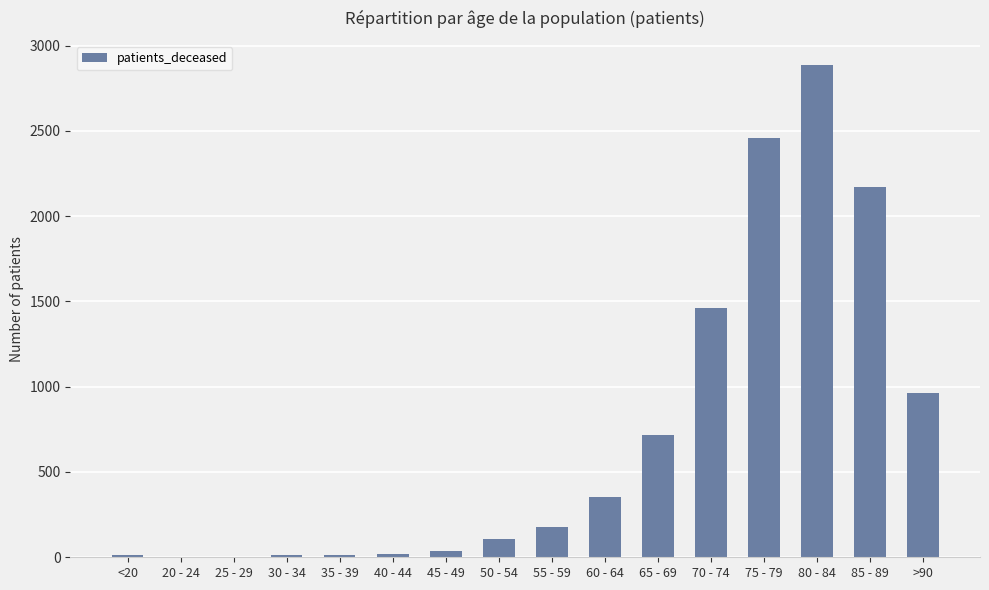

Count the number of categories in the chart.

16